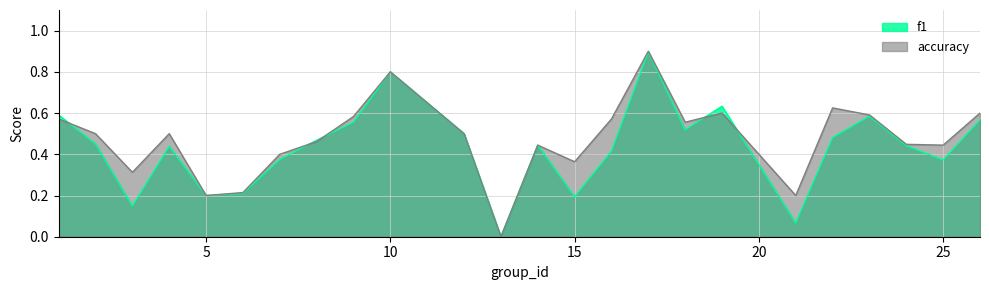

Between 24 and 5, which is larger?

24